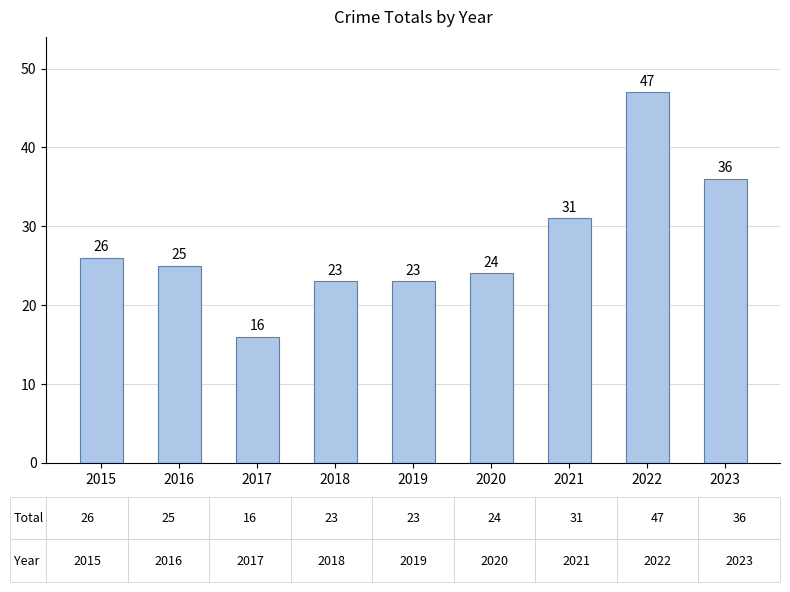

Does the chart contain any negative values?

No